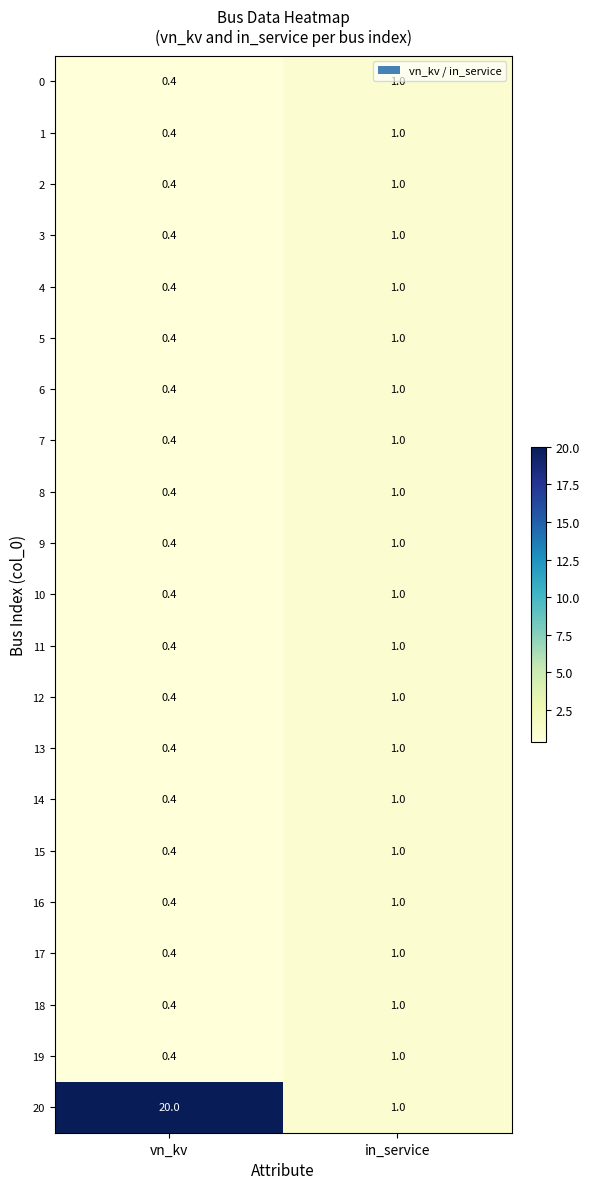

The value of 8 at in_service is 1.7. True or false?

False